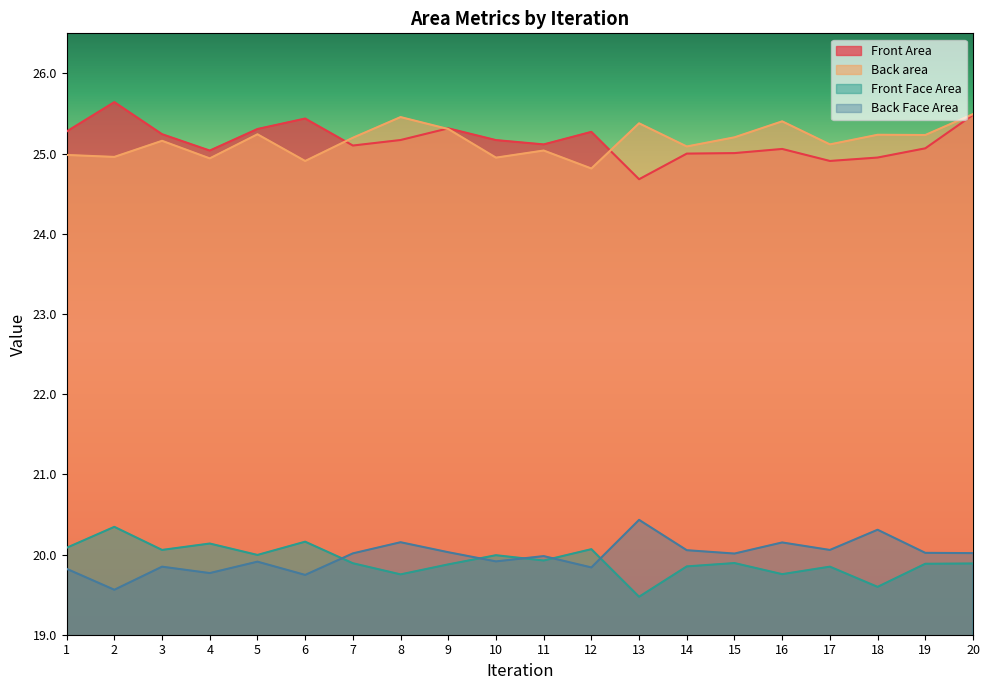

What is the value of the Back area point at the 4th from the left?

24.9